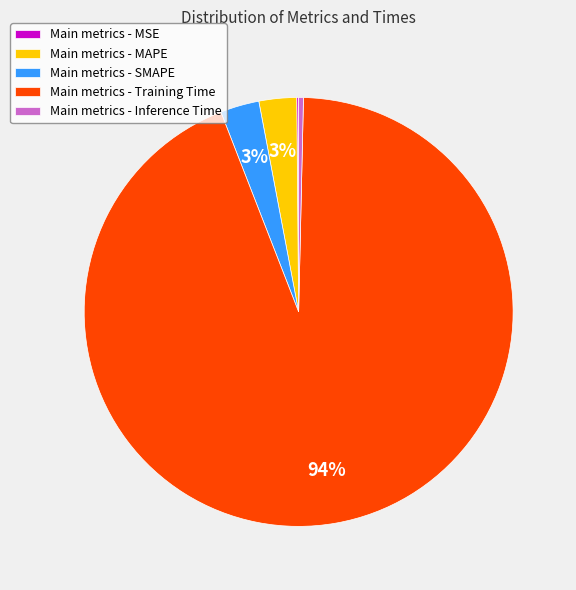

To the nearest percent, what is the difference between the largest and smallest slice percentages?

94%